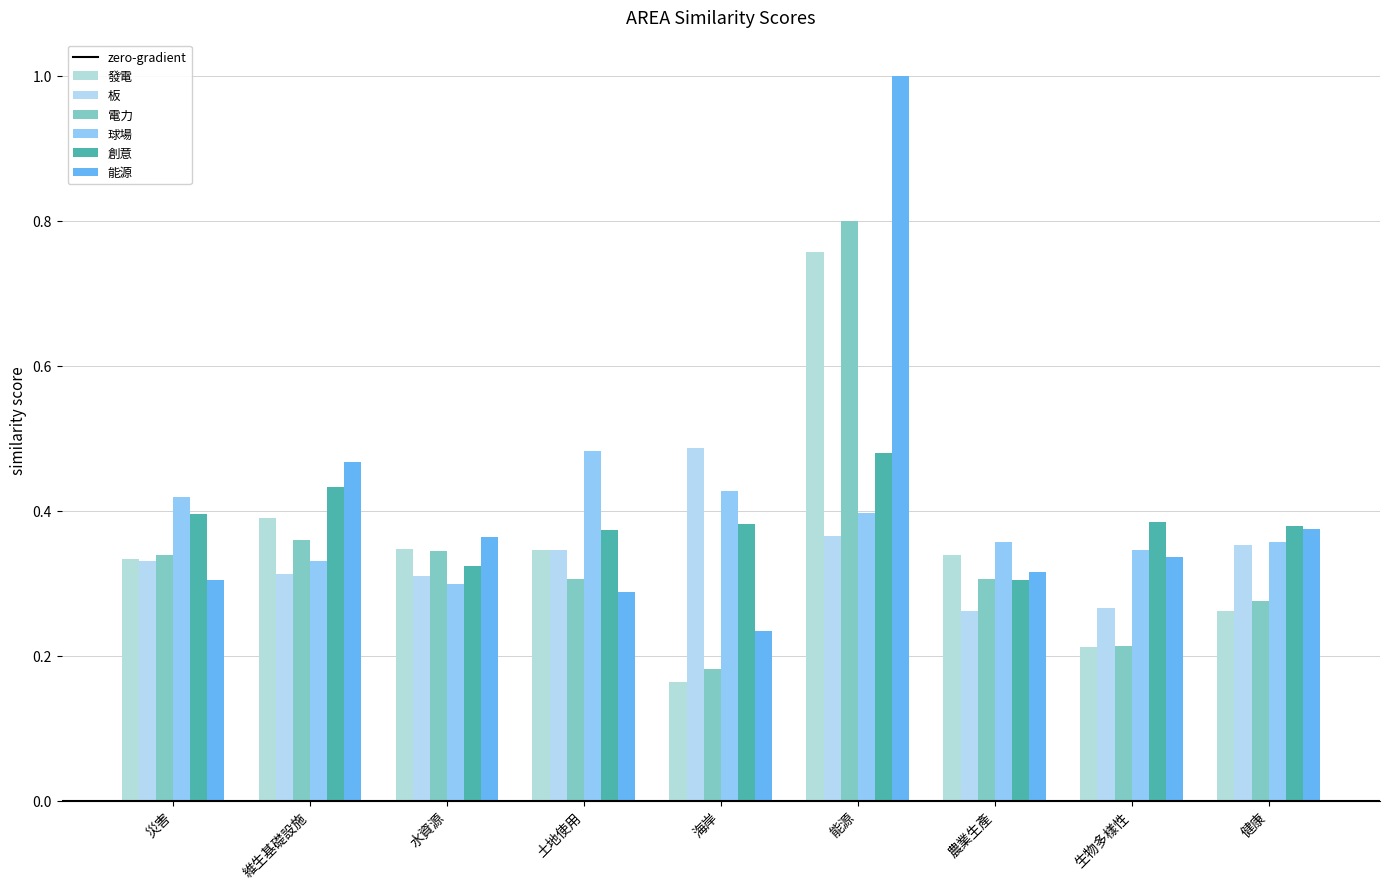

What is the value of the 電力 bar at the 4th from the left?

0.3